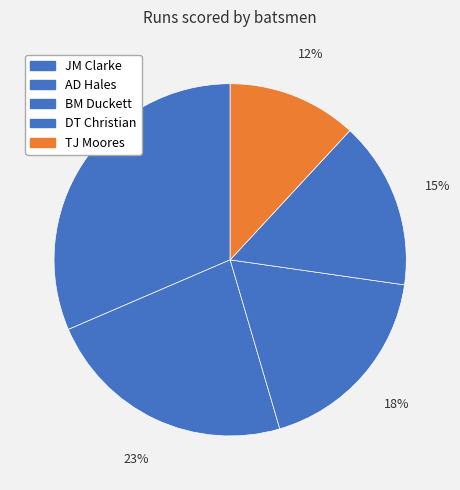

Which category has the smallest portion of the pie?

TJ Moores